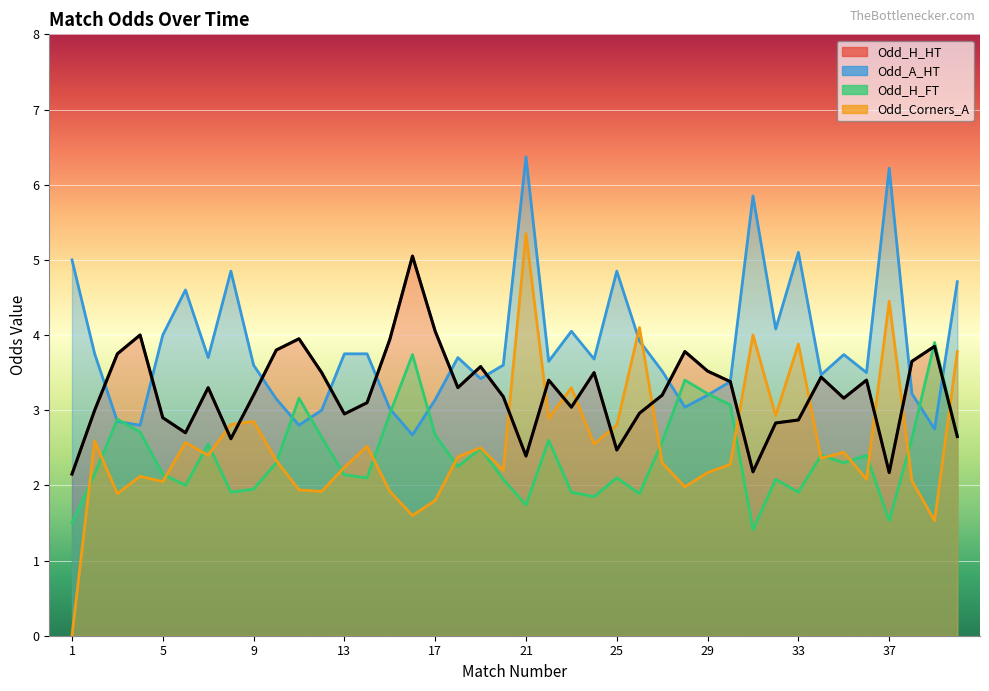

Is it true that Odd_H_FT equals 2.9 at 3?

True